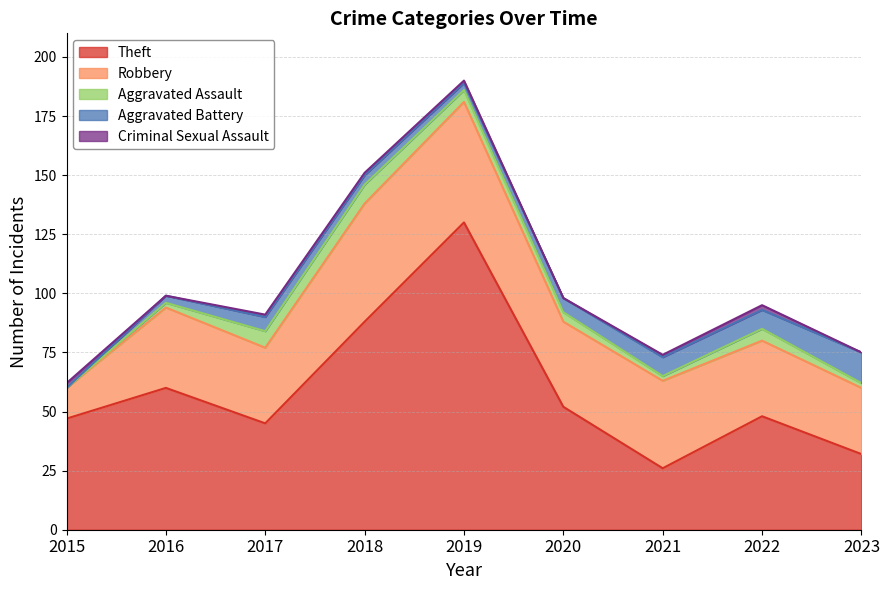

Between 2019 and 2023, which series saw the biggest shift?

Theft